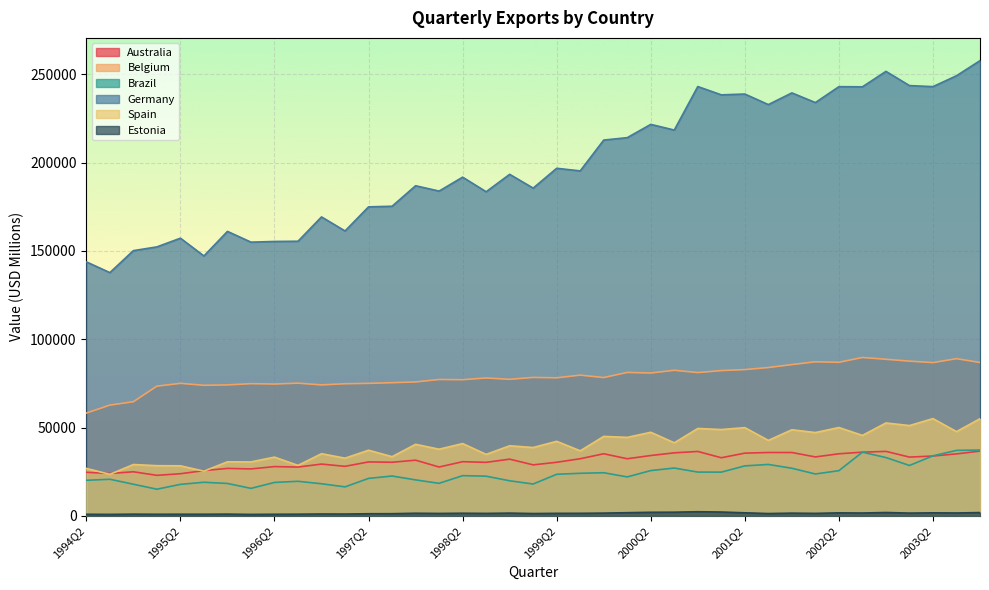

Which series has the largest range (max minus min)?

Germany